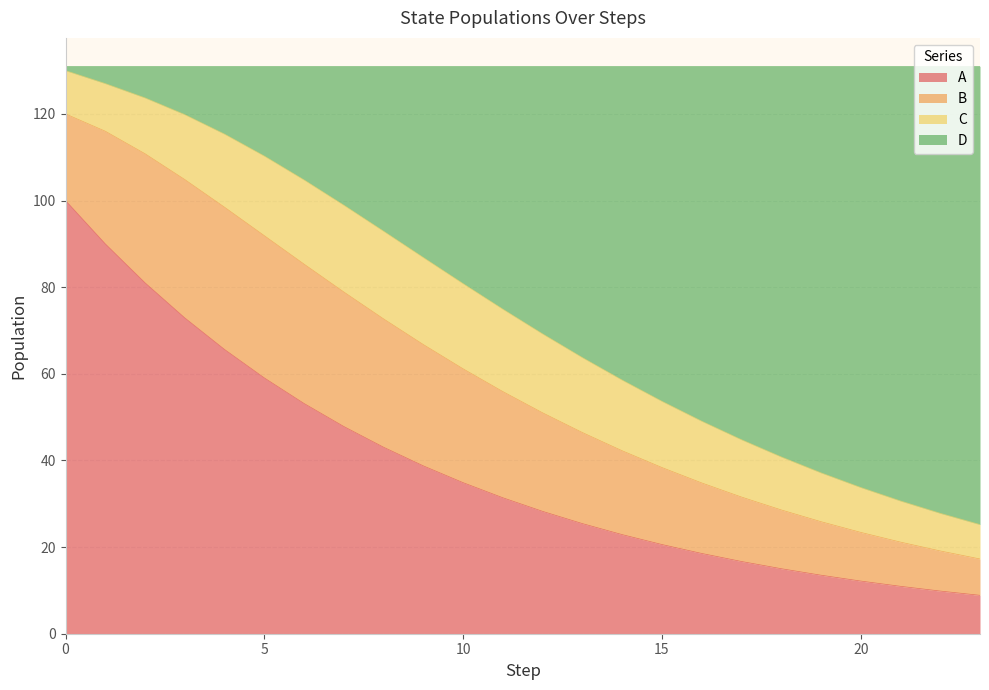

True or false: A has a value of 2.9 at 22.

False